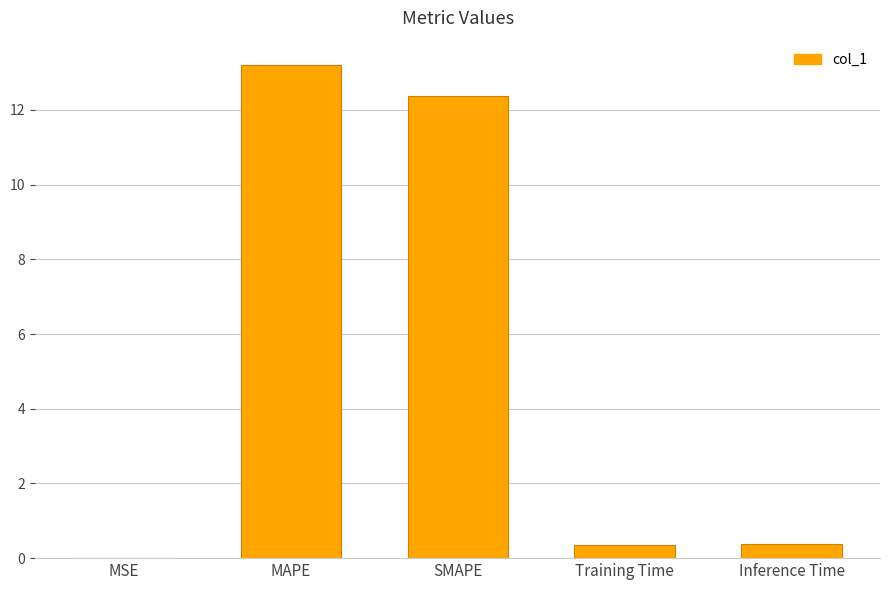

Which label corresponds to the largest value in the chart?

MAPE